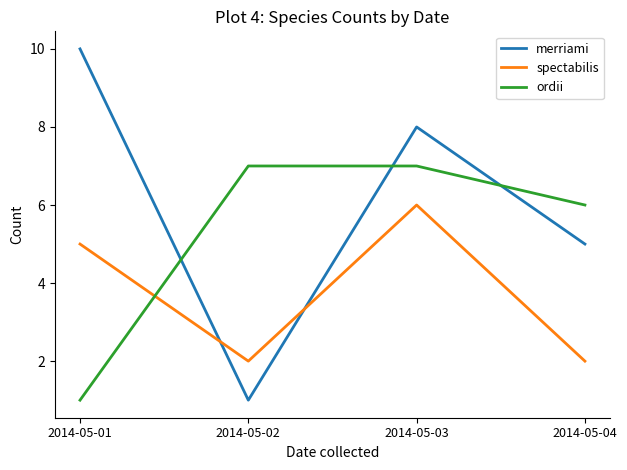

Reading left to right, transcribe all the data shown in this chart.

merriami: 10	1	8	5
spectabilis: 5	2	6	2
ordii: 1	7	7	6